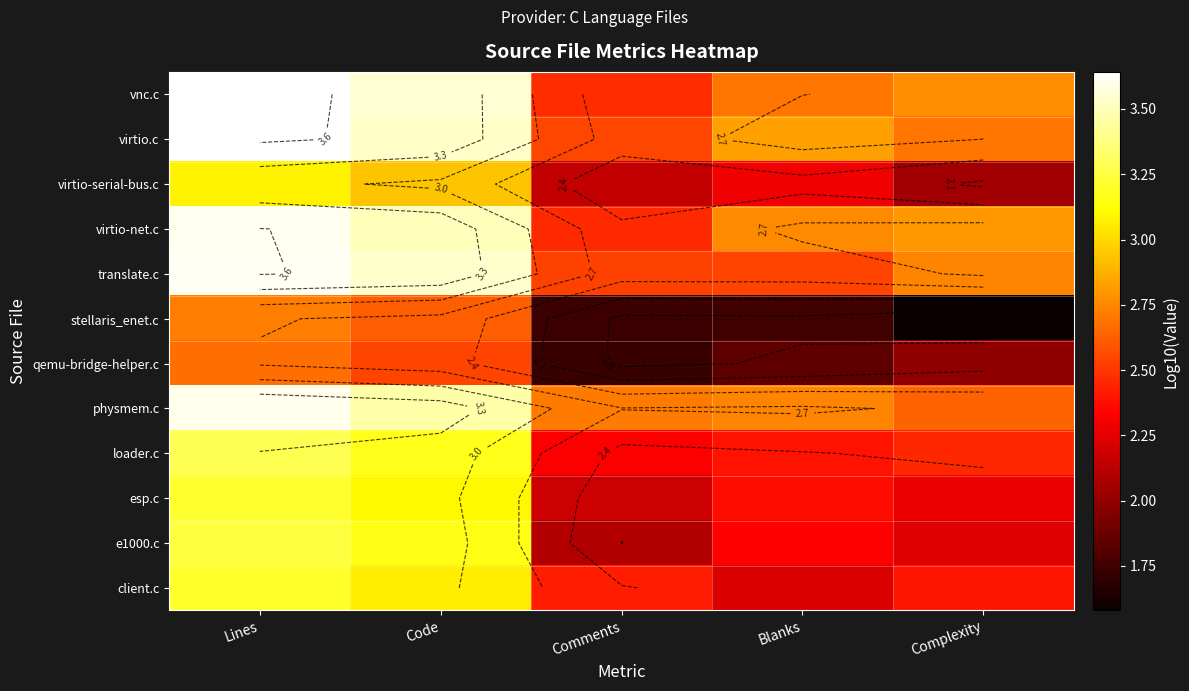

At which category is the sum across all series the highest?

Lines